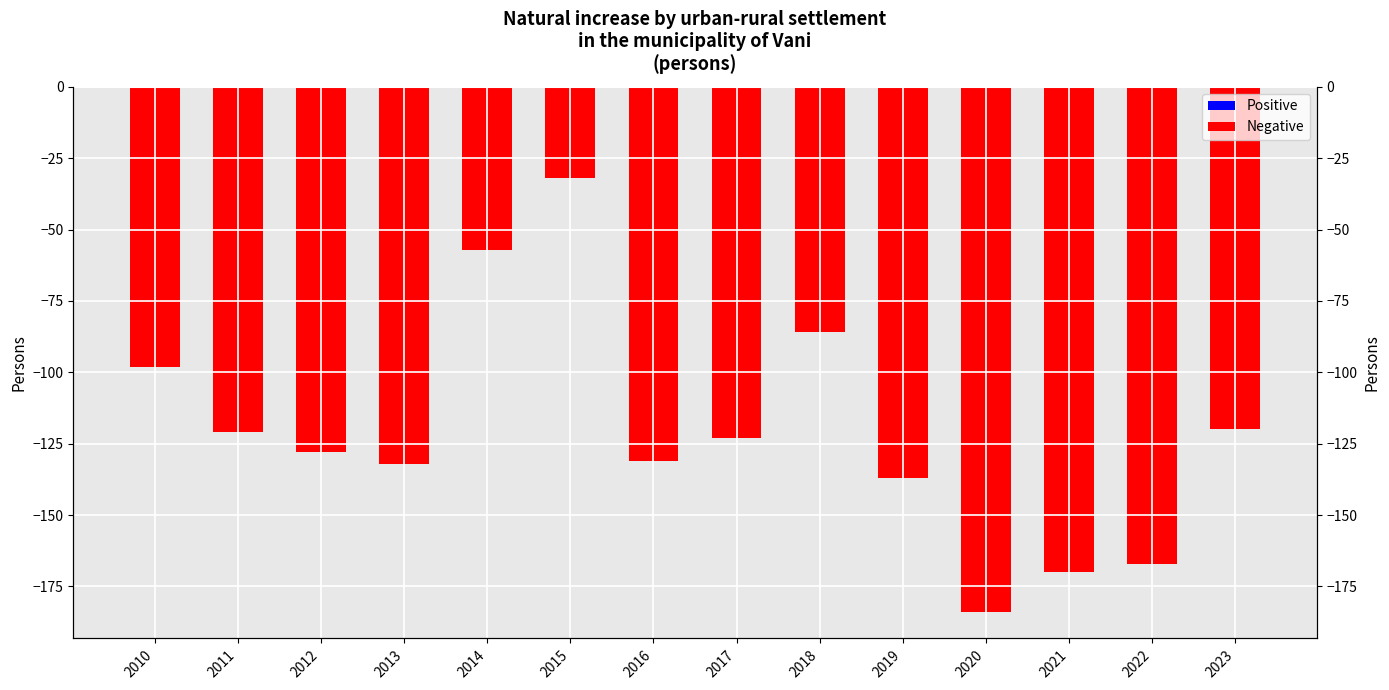

True or false: the data shows -183 at 2011.

False